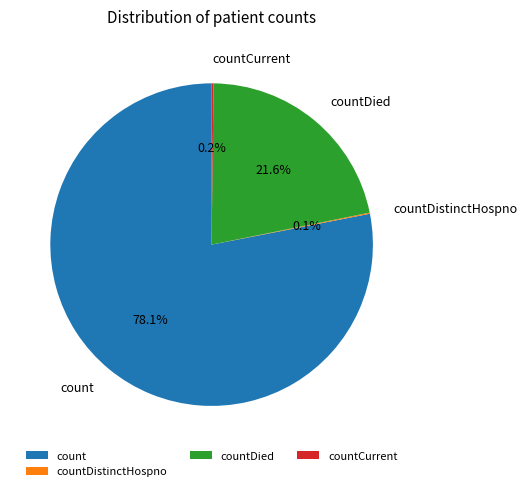

What portion of the pie excludes count?

21.9%